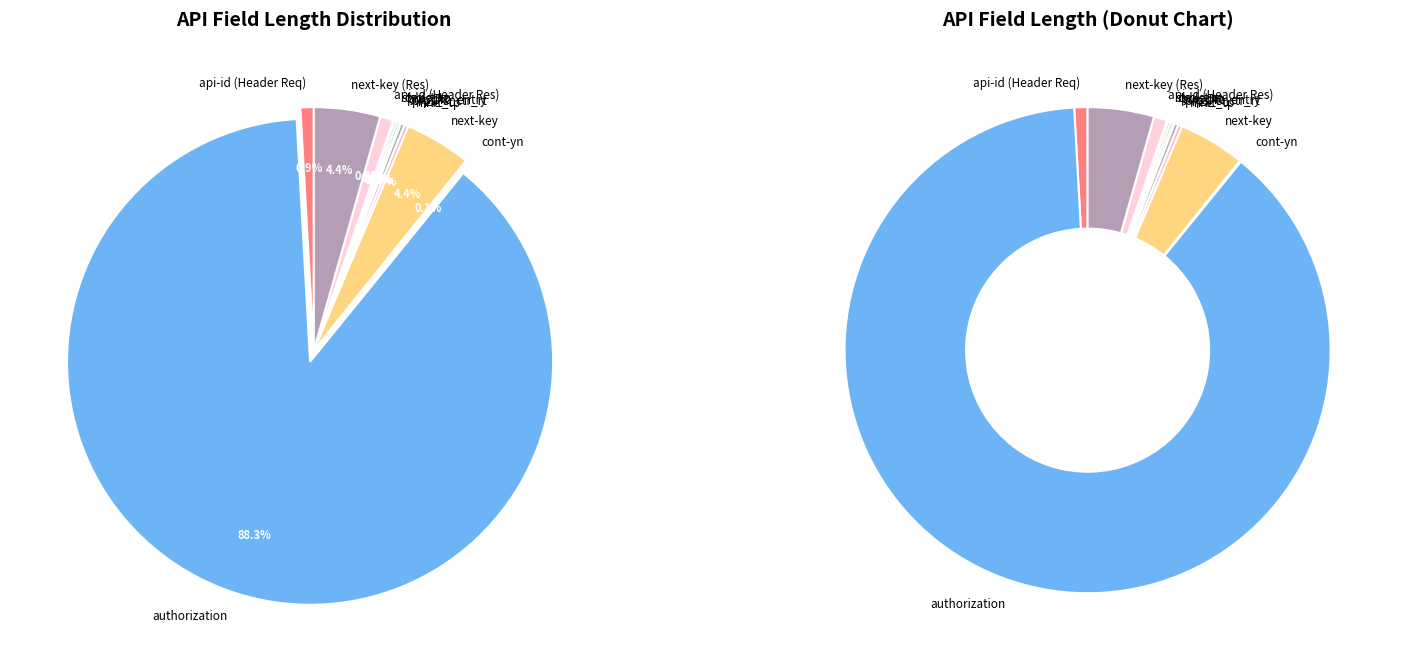

To the nearest percent, what is the combined percentage of String and String?

10%